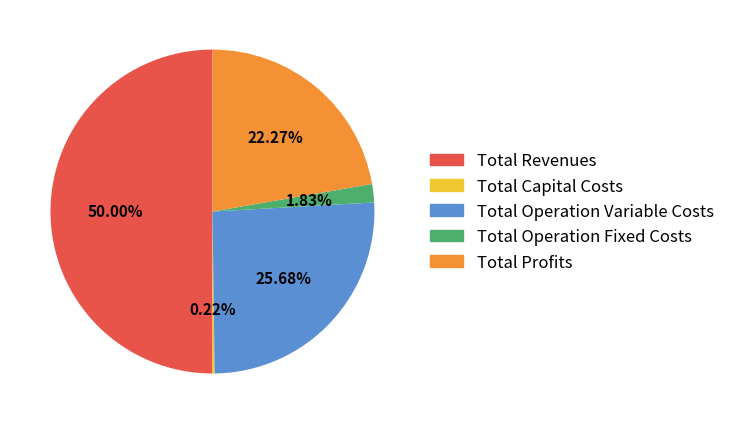

Which slice is the largest?

Total Revenues